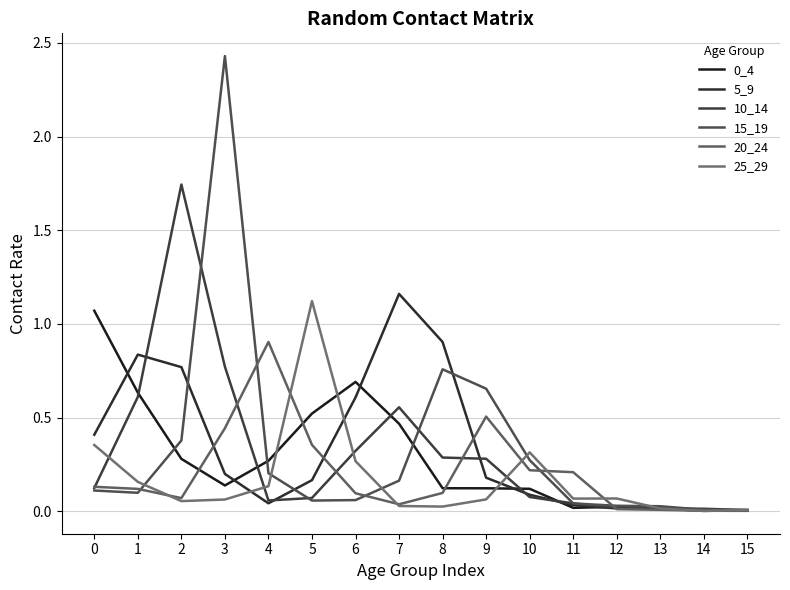

True or false: 10_14 has more than 2 interior local peaks.

False